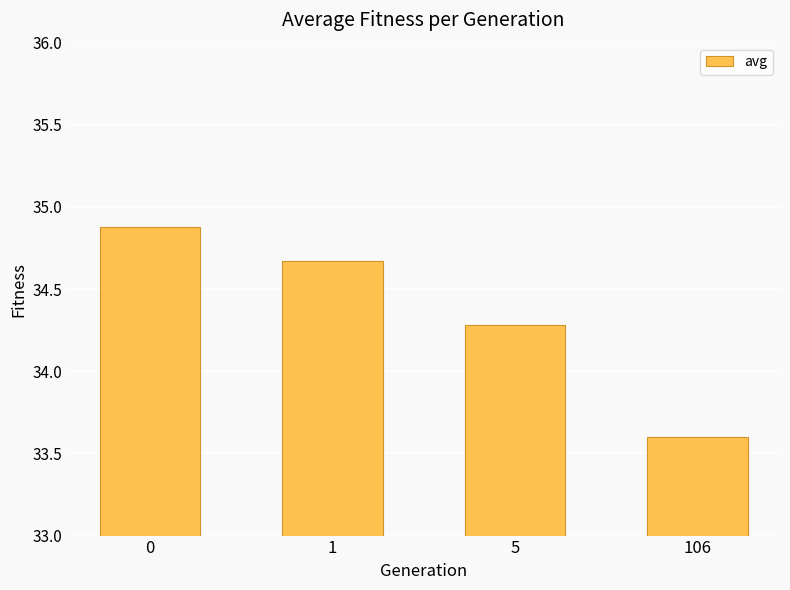

Reading right to left, list all the values displayed in this chart.

106=33.6	5=34.3	1=34.7	0=34.9